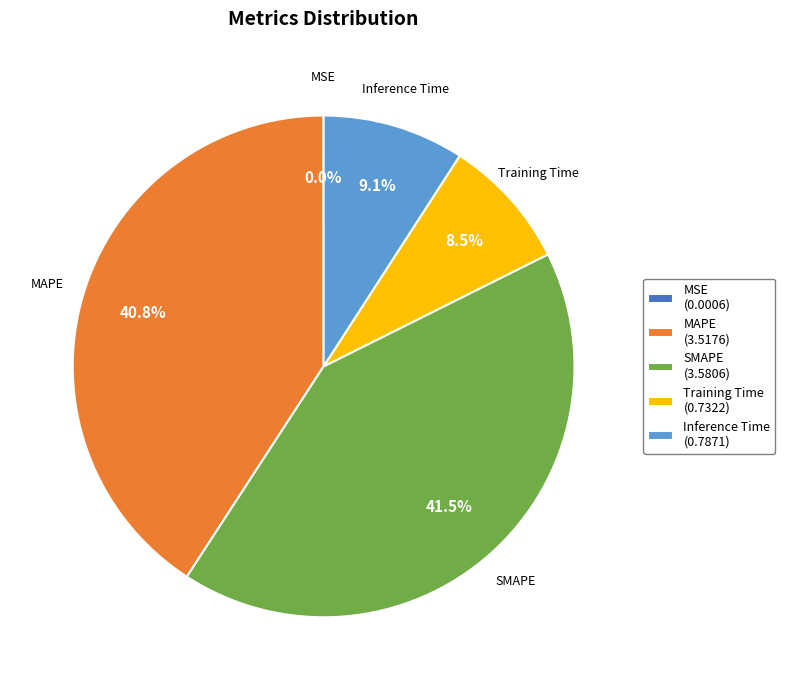

Does Training Time account for over 50% of the chart?

No